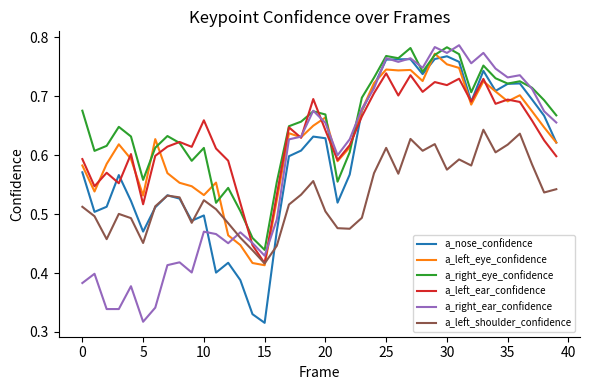

Which series has the largest total across all categories?

a_right_eye_confidence